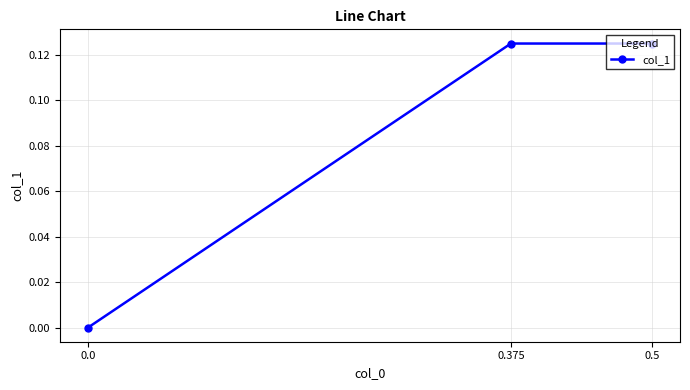

Count the values in the range 0 to 1.

3